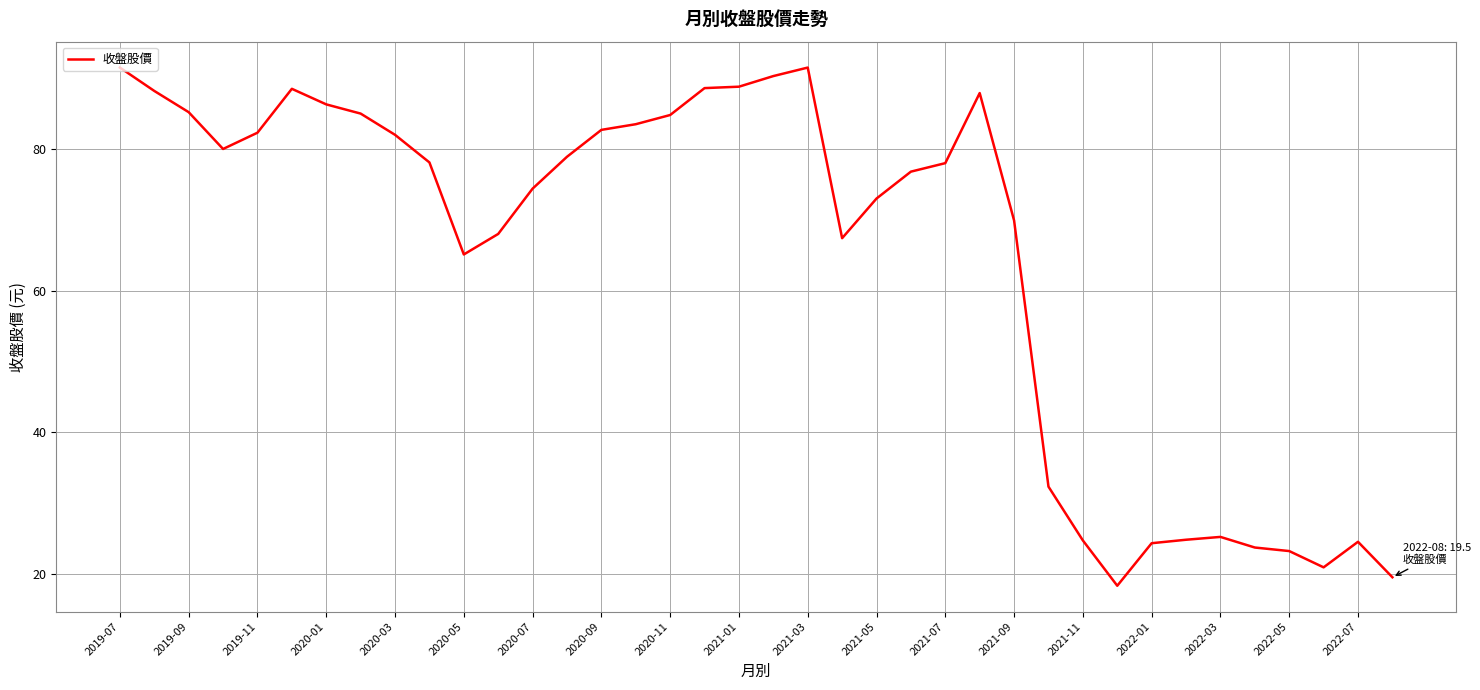

What is the difference between the maximum and minimum values?

73.2